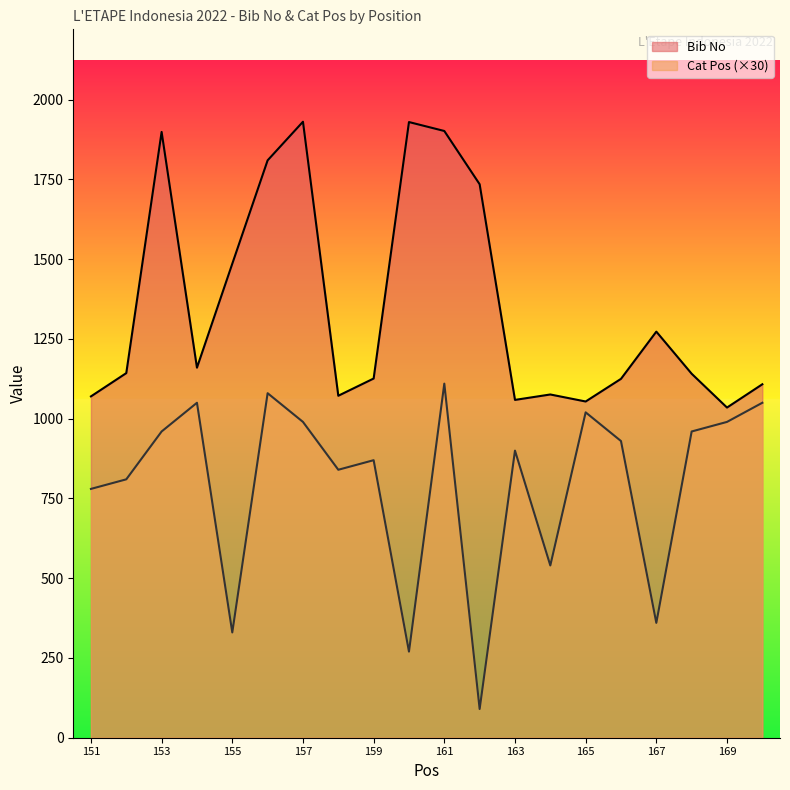

Read the Cat Pos value at 167.

360